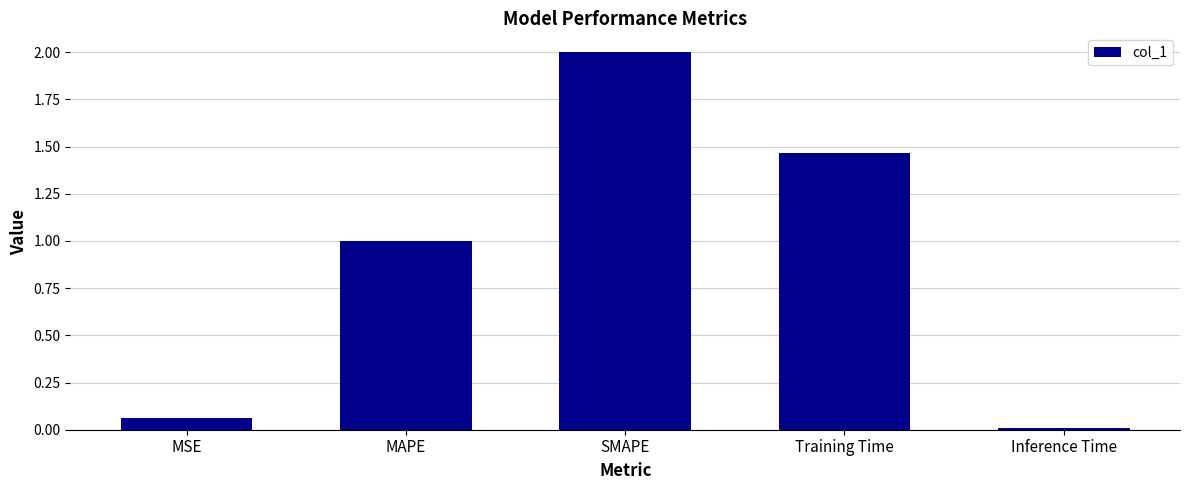

What is the difference between the maximum and second lowest values?

1.9